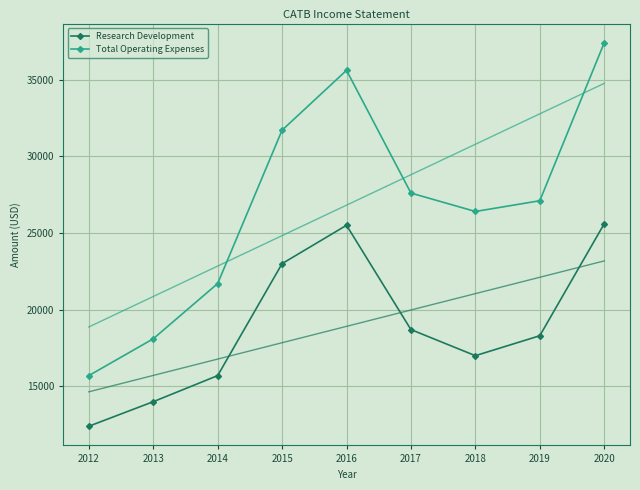

Which series changed the most between 2016 and 2017?

Total Operating Expenses